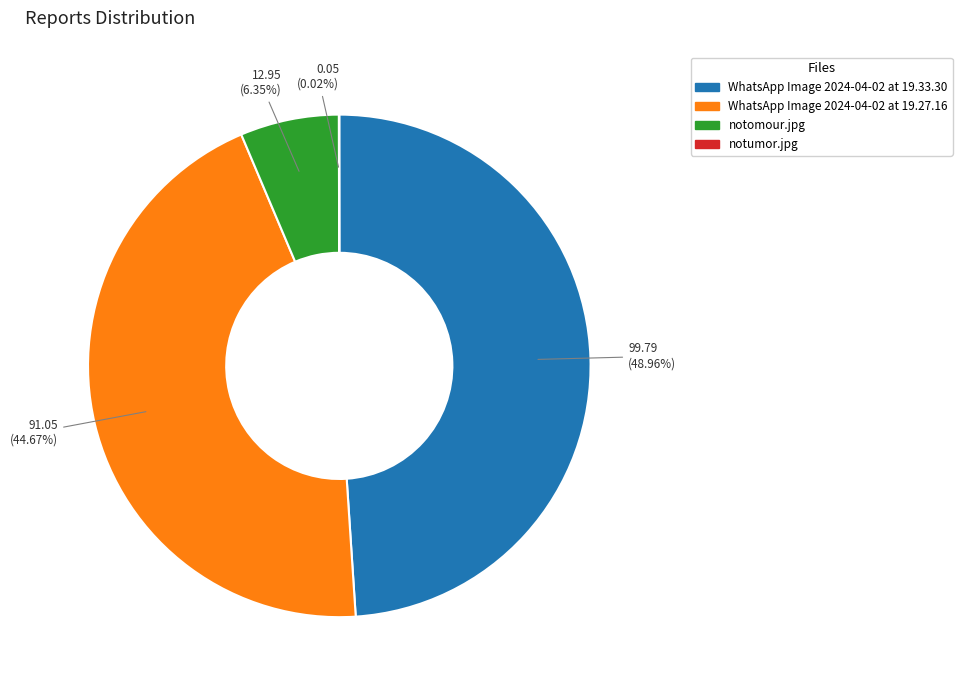

Does notomour.jpg represent more than half of the total?

No